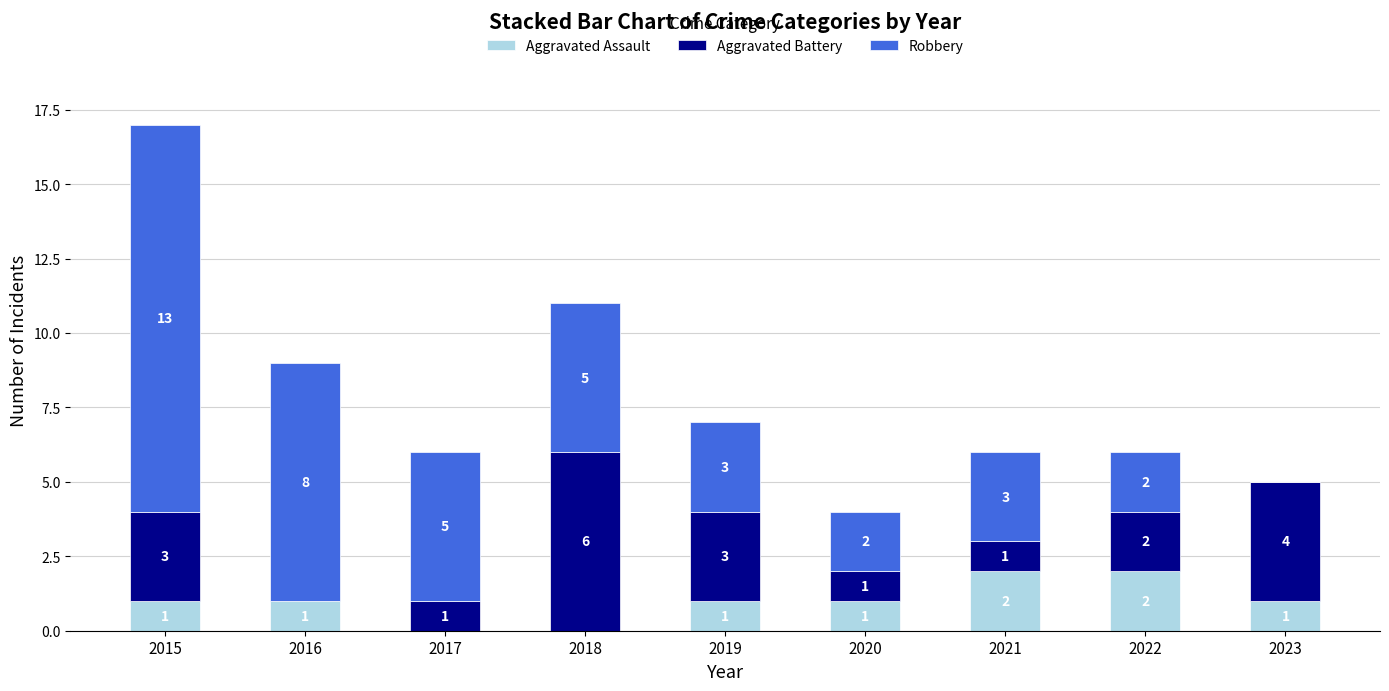

At which category is the sum across all series the highest?

2015